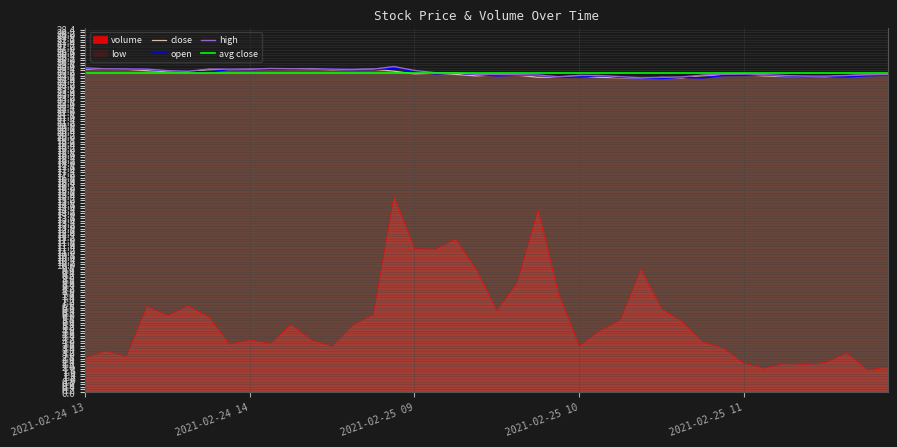

True or false: volume and low cross at least once.

False